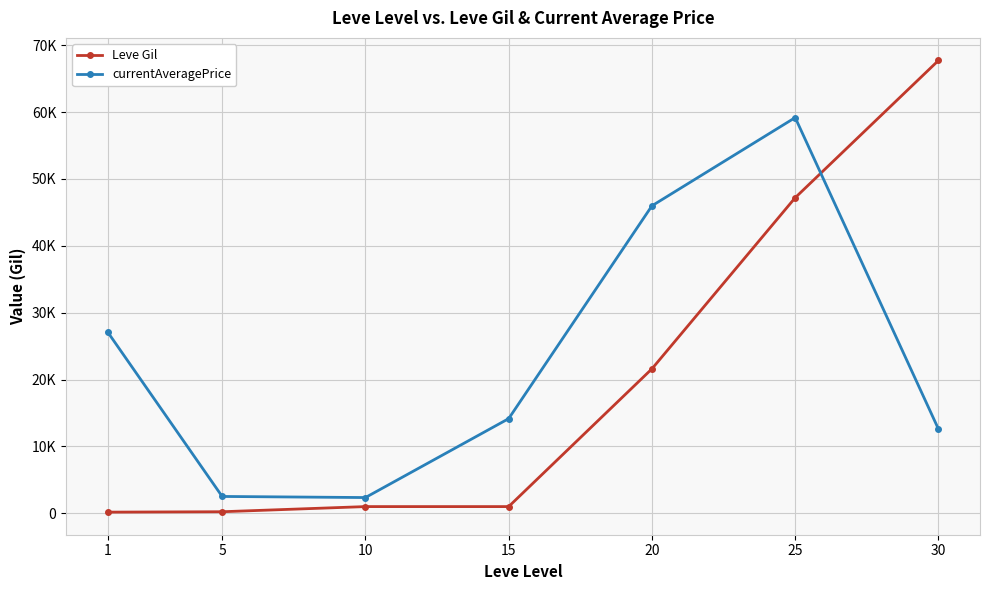

What is the average value of the currentAveragePrice series?

23412